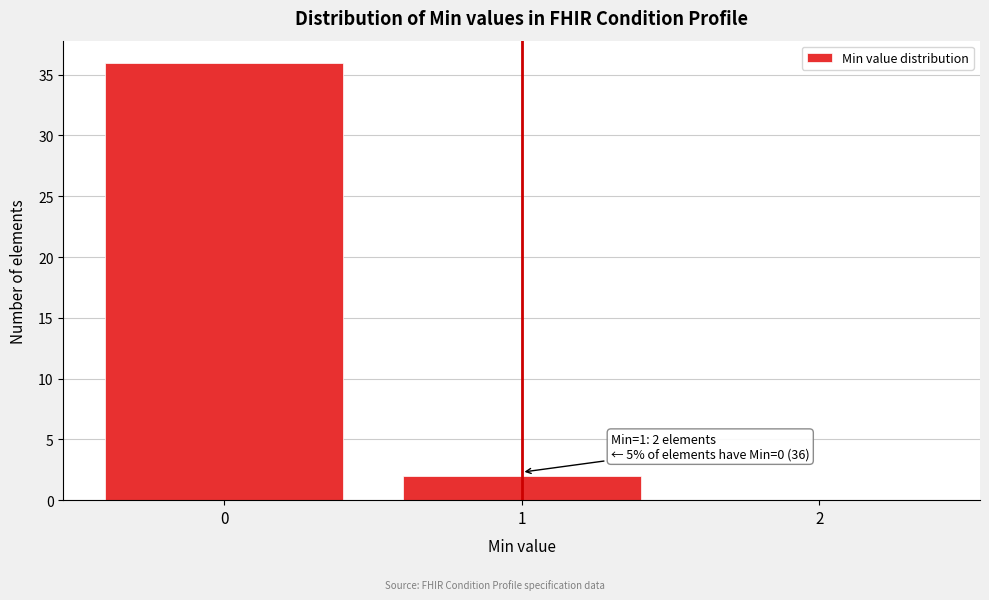

Over which range of the x-axis is the bar tallest?

-0.5 to 0.5